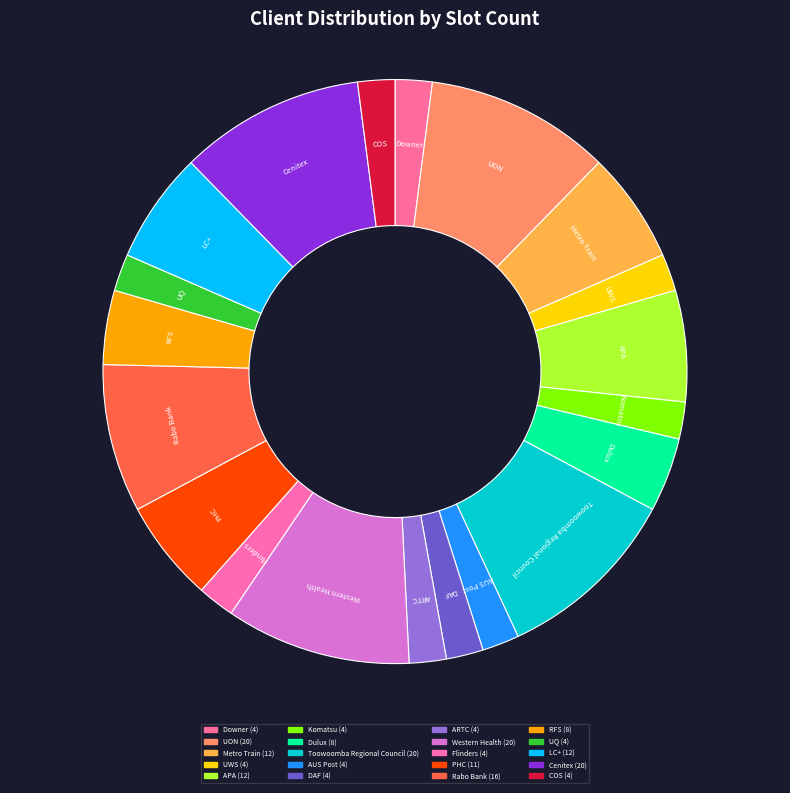

Combined, do Cenitex and Komatsu account for over 50%?

No